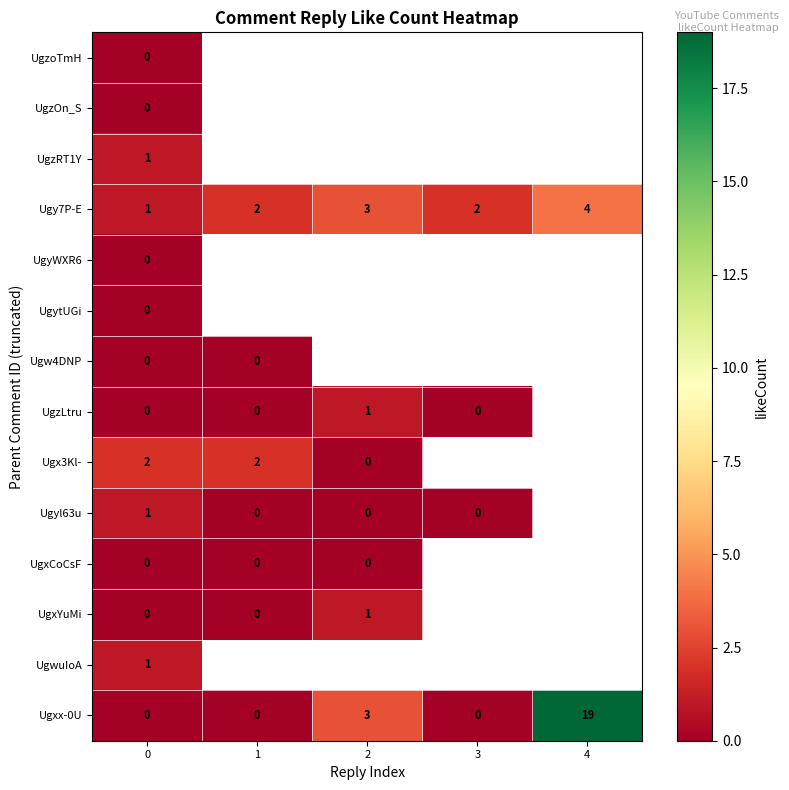

Is the value of UgxCoCsF at 1 greater than the value of Ugy7P-E at 1?

No